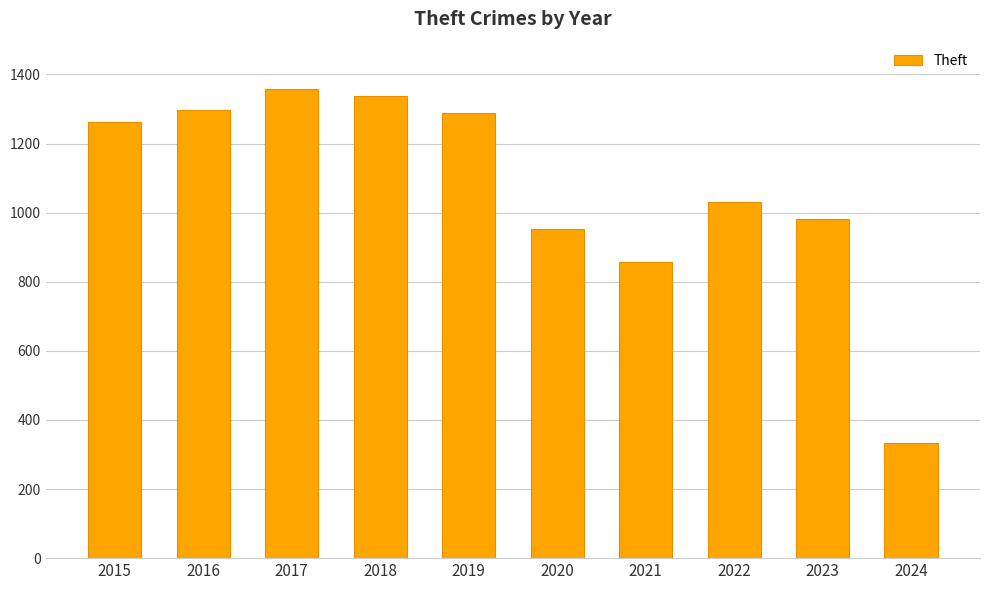

How many bars are there in total?

10